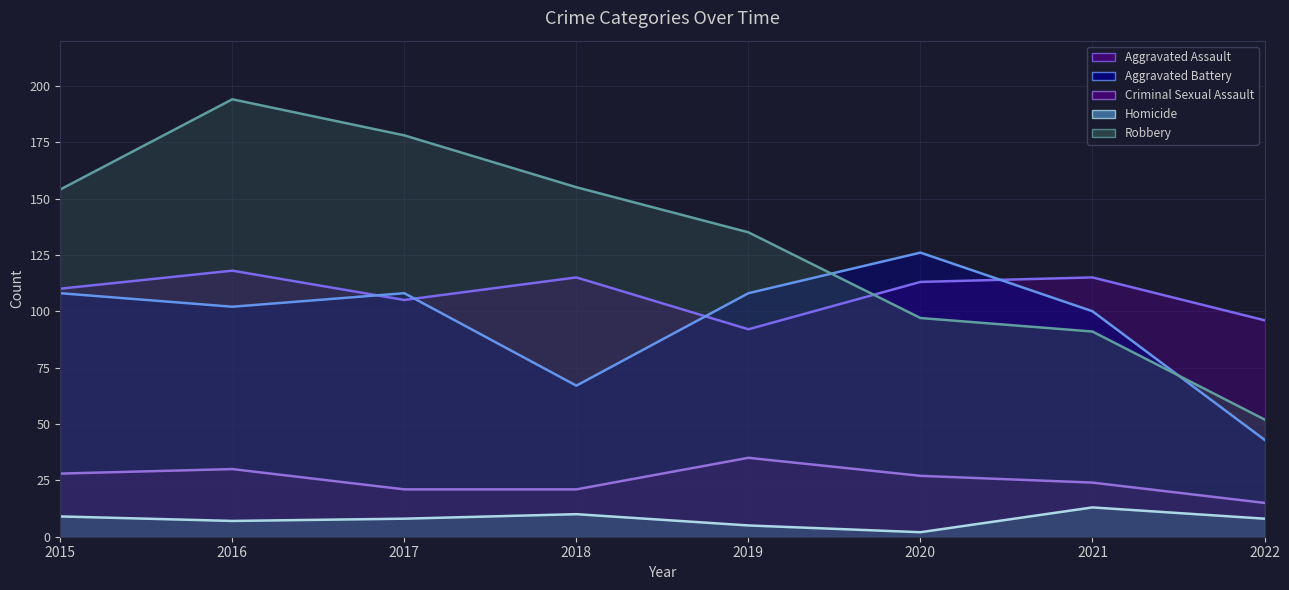

Rank the series by their maximum value, from highest to lowest.

Robbery, Aggravated Battery, Aggravated Assault, Criminal Sexual Assault, Homicide